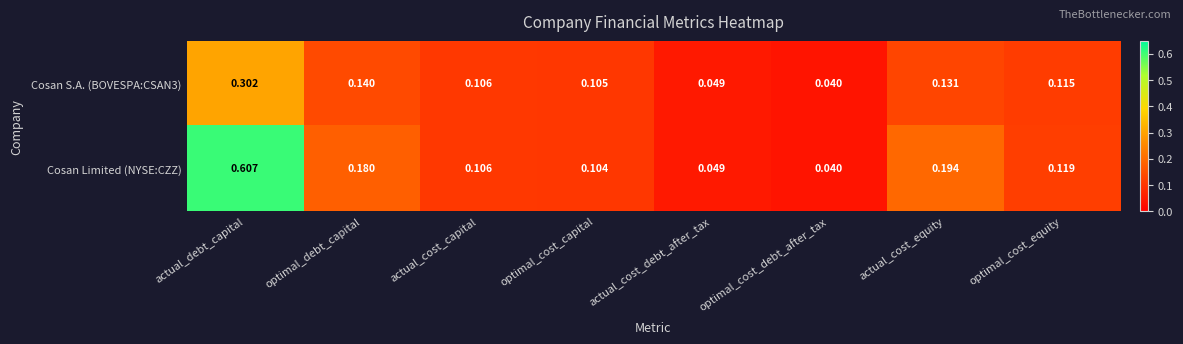

Which label corresponds to the smallest value in the chart?

optimal_cost_debt_after_tax